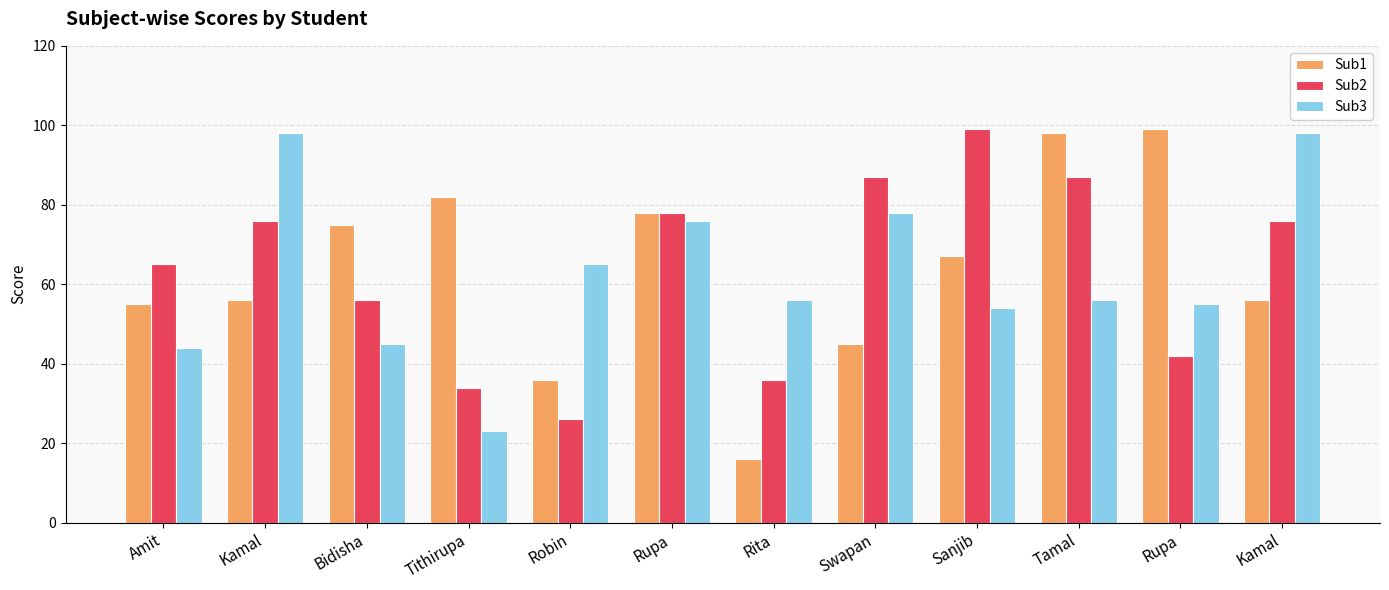

Rank the categories by Sub1 value from lowest to highest.

Rita, Robin, Swapan, Amit, Kamal, Kamal, Sanjib, Bidisha, Rupa, Tithirupa, Tamal, Rupa